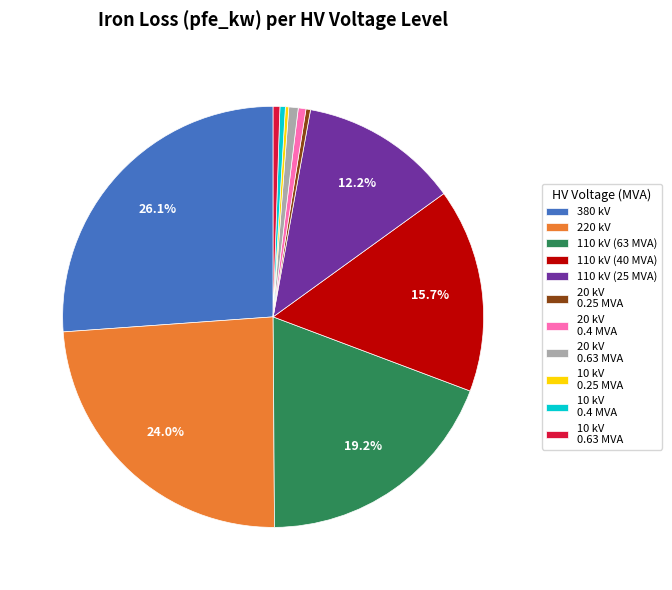

Does 20 kV 0.63 MVA represent more than half of the total?

No